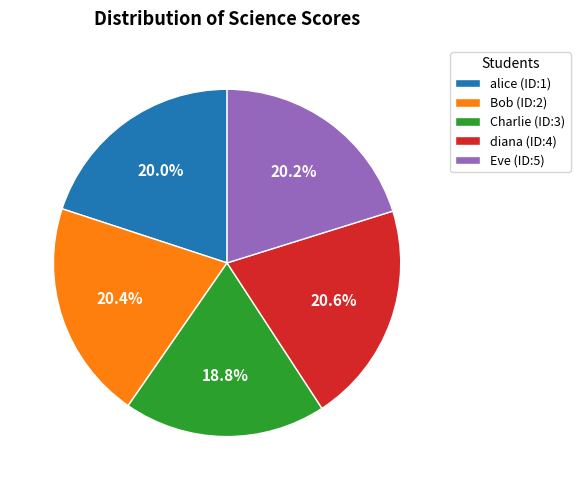

What percentage is the alice (ID:1) slice, to the nearest percent?

20%